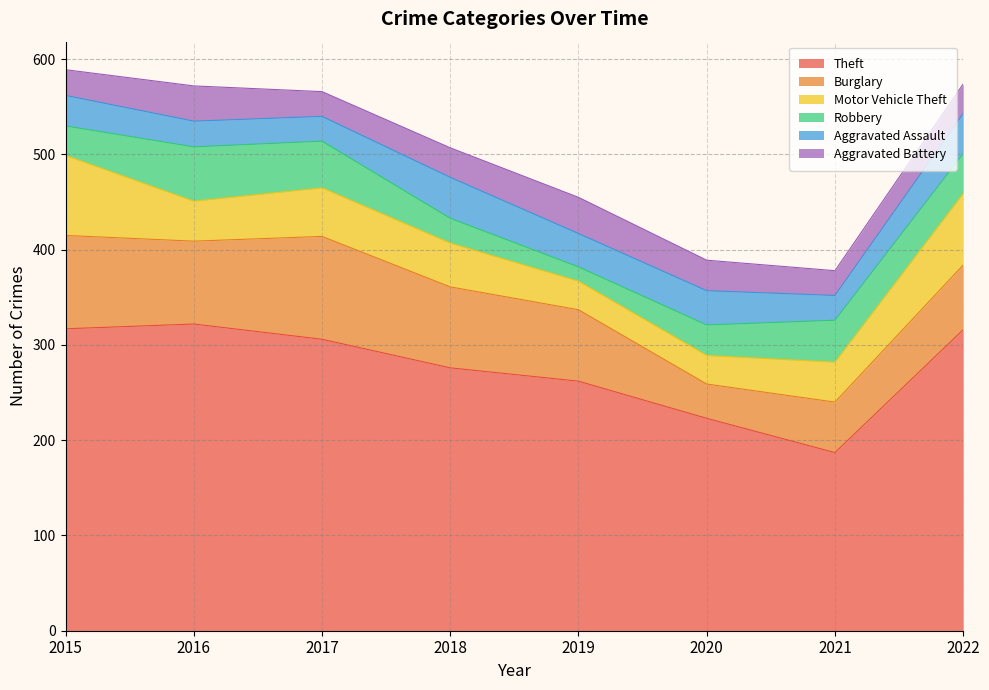

What is the maximum value for Robbery?

57